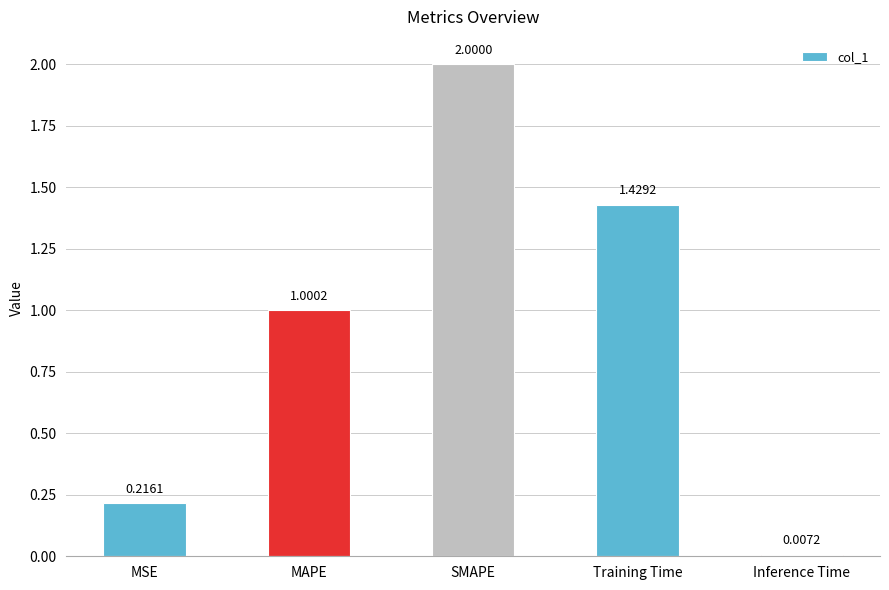

Which label corresponds to the smallest value in the chart?

Inference Time